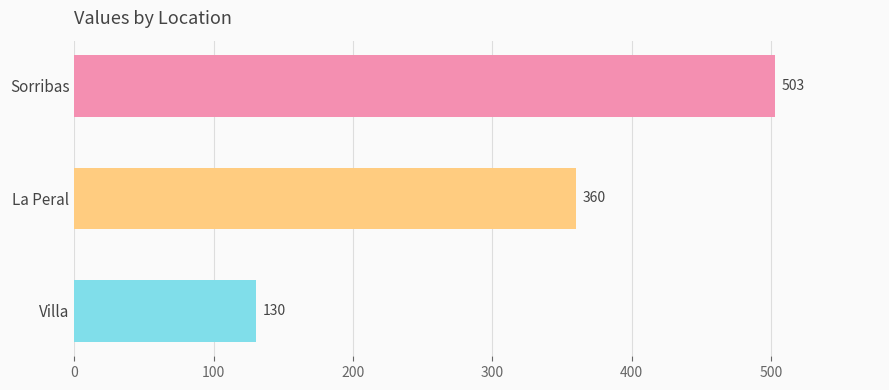

Count the number of categories in the chart.

3